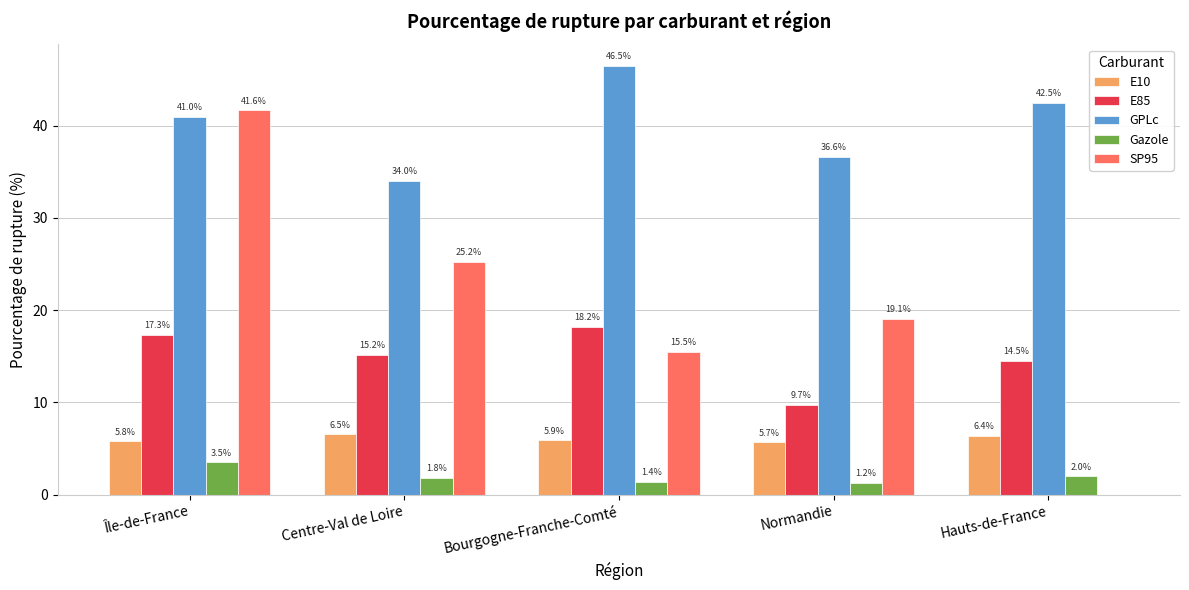

What is the difference between the E85 values at Hauts-de-France and Île-de-France?

2.8